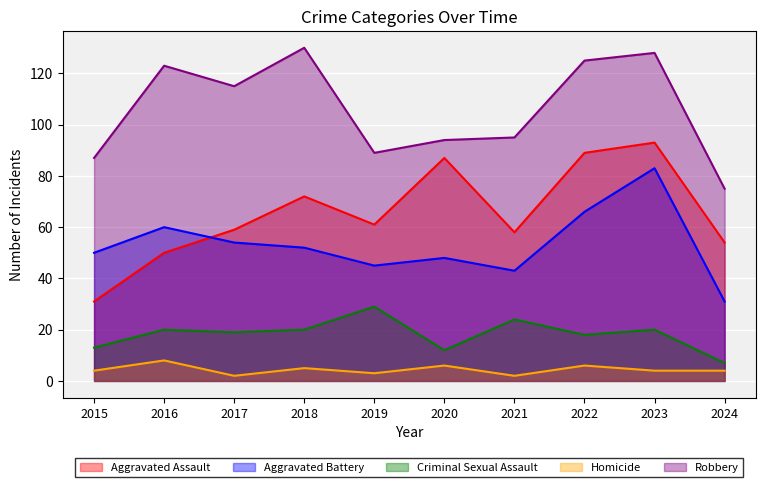

Does the chart display data point markers on the line(s)?

No